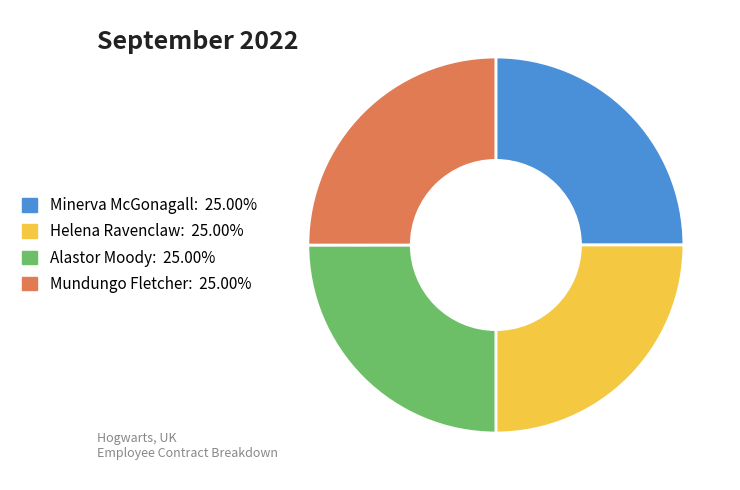

Does Mundungo Fletcher represent more than half of the total?

No